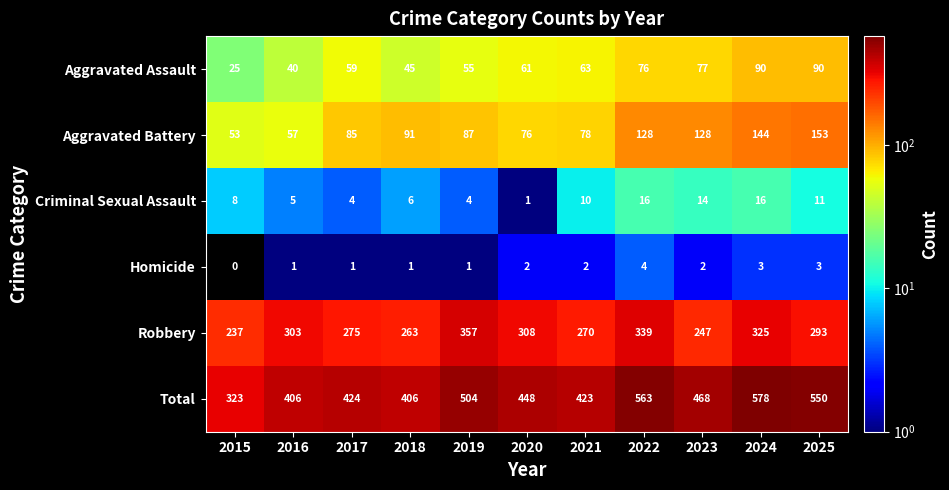

What is the difference between the Total values at 2024 and 2022?

15